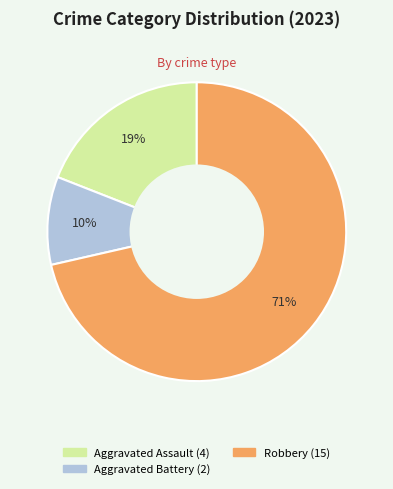

Is there a majority slice in this chart?

Yes